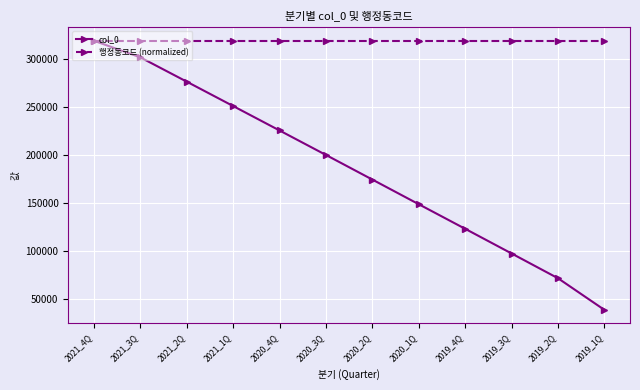

True or false: 행정동코드 (normalized) has a value of 461671 at 2019_2Q.

False